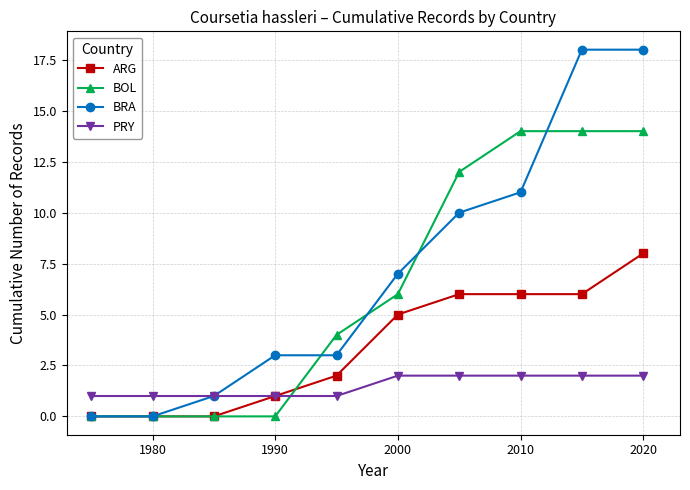

How many intersections are there between PRY and BOL?

1